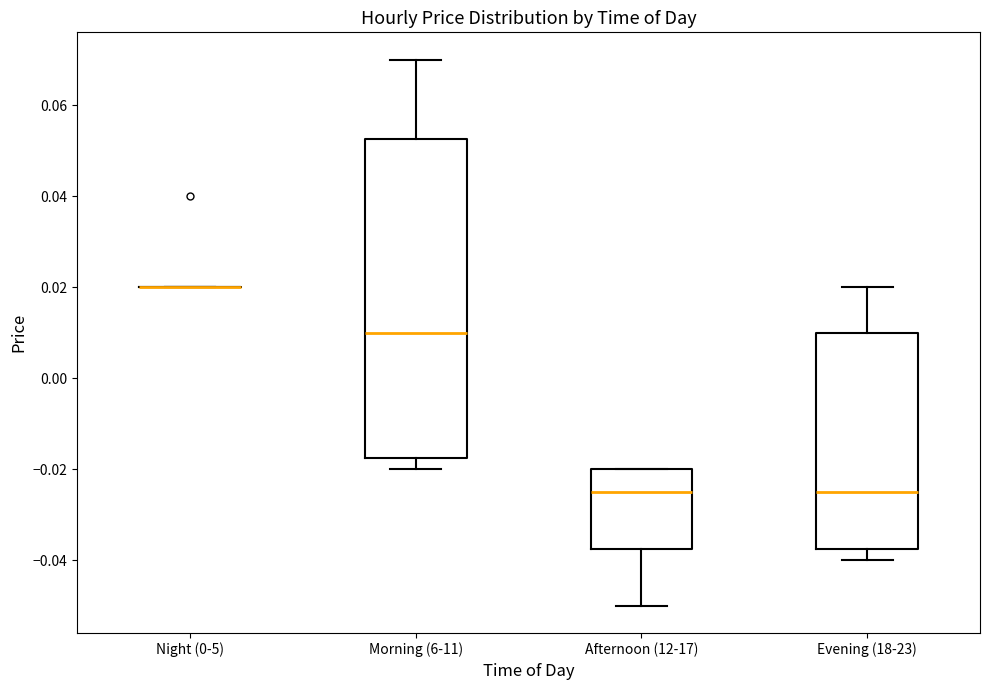

Reading left to right, read every box against the y-axis: the position of its median line, the range the box covers, and the ends of its whiskers. The values are not printed on the chart, so give them approximately, as read against the axis.

Night (0-5): box collapsed to a line at 0.020, whiskers 0.020 to 0.020
Morning (6-11): median 0.010, box -0.018 to 0.052, whiskers -0.020 to 0.070
Afternoon (12-17): median -0.024, box -0.038 to -0.020, whiskers -0.050 to -0.020
Evening (18-23): median -0.024, box -0.038 to 0.010, whiskers -0.040 to 0.020